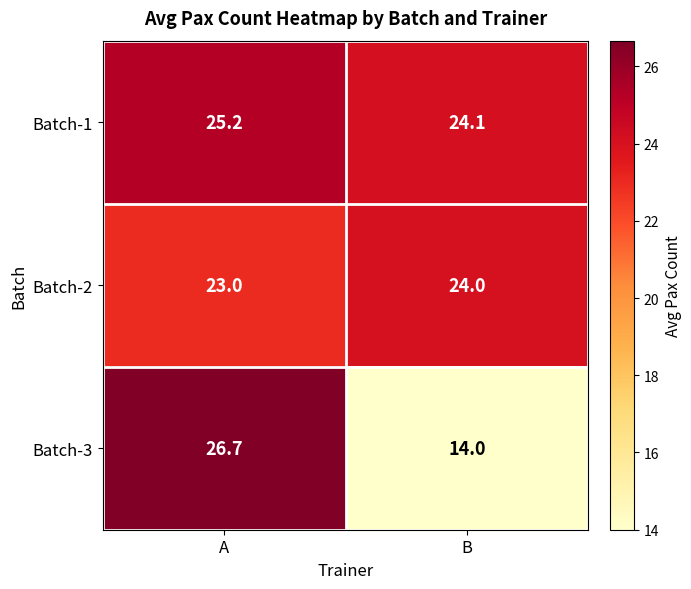

Reading left to right, extract all data points from this chart.

Batch-1: 25.2	24.1
Batch-2: 23.0	24.0
Batch-3: 26.7	14.0